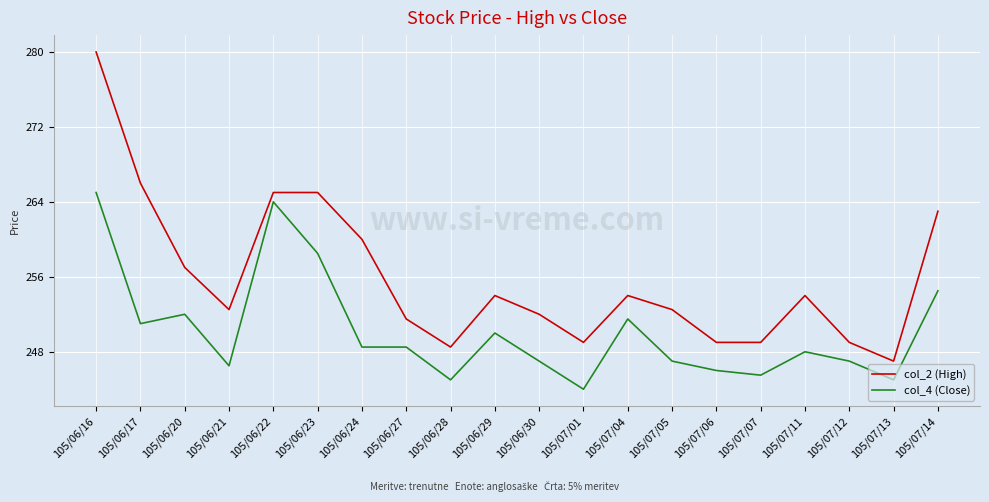

Reading right to left, what are all the values shown in this chart?

col_2 (High): 105/07/14=263.0	105/07/13=247.0	105/07/12=249.0	105/07/11=254.0	105/07/07=249.0	105/07/06=249.0	105/07/05=252.5	105/07/04=254.0	105/07/01=249.0	105/06/30=252.0	105/06/29=254.0	105/06/28=248.5	105/06/27=251.5	105/06/24=260.0	105/06/23=265.0	105/06/22=265.0	105/06/21=252.5	105/06/20=257.0	105/06/17=266.0	105/06/16=280.0
col_4 (Close): 105/07/14=254.5	105/07/13=245.0	105/07/12=247.0	105/07/11=248.0	105/07/07=245.5	105/07/06=246.0	105/07/05=247.0	105/07/04=251.5	105/07/01=244.0	105/06/30=247.0	105/06/29=250.0	105/06/28=245.0	105/06/27=248.5	105/06/24=248.5	105/06/23=258.5	105/06/22=264.0	105/06/21=246.5	105/06/20=252.0	105/06/17=251.0	105/06/16=265.0